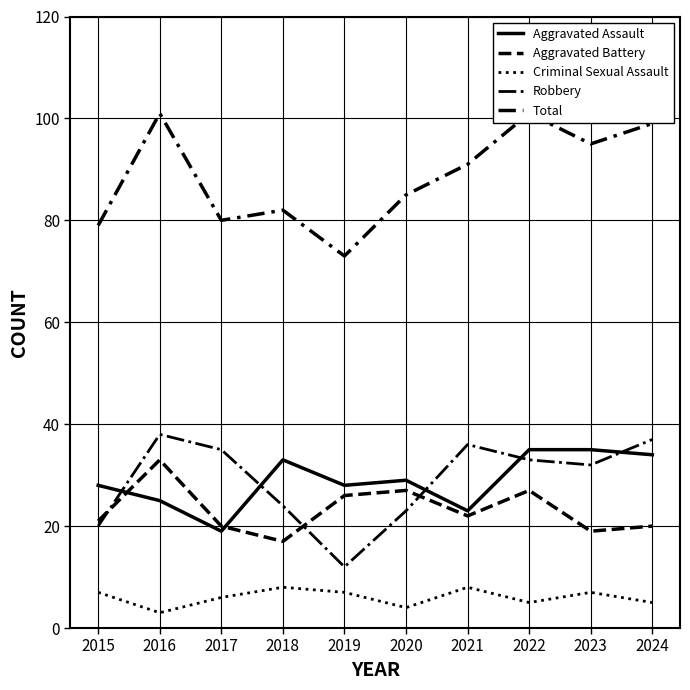

What are all the series names shown in the legend?

Aggravated Assault, Aggravated Battery, Criminal Sexual Assault, Robbery, Total